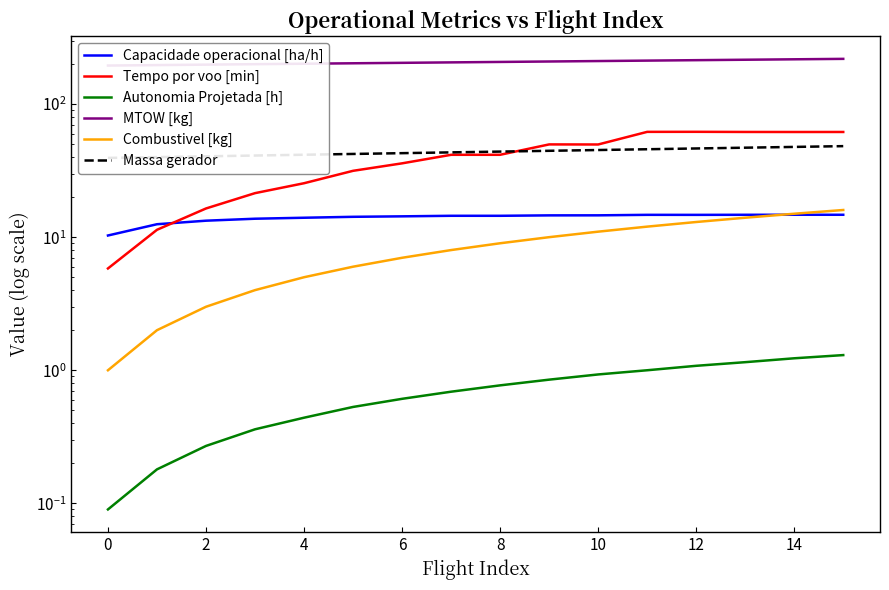

Rank the series by their maximum value, from highest to lowest.

MTOW [kg], Tempo por voo [min], Massa gerador, Combustivel [kg], Capacidade operacional [ha/h], Autonomia Projetada [h]